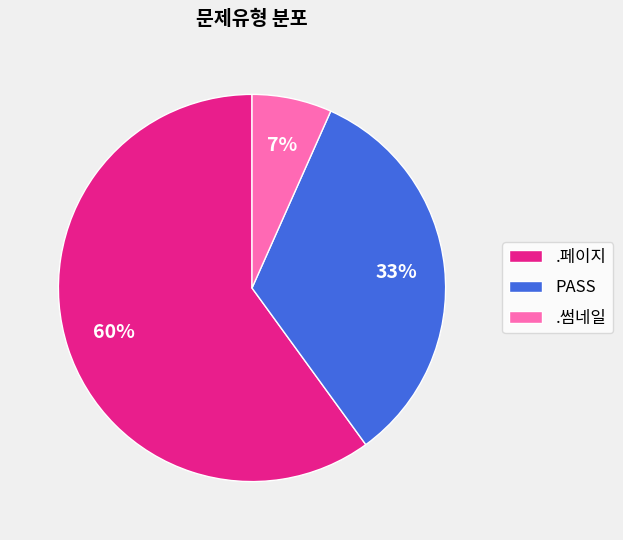

Does .썸네일 represent more than half of the total?

No